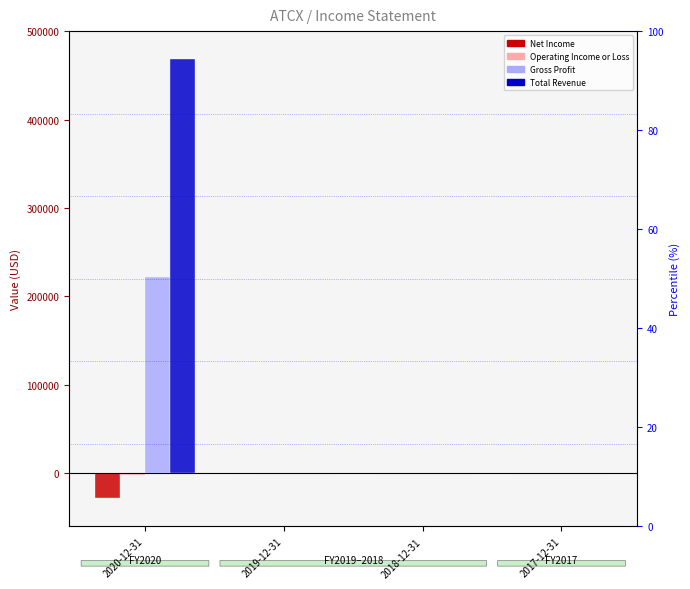

At which category is the sum across all series the highest?

2020-12-31